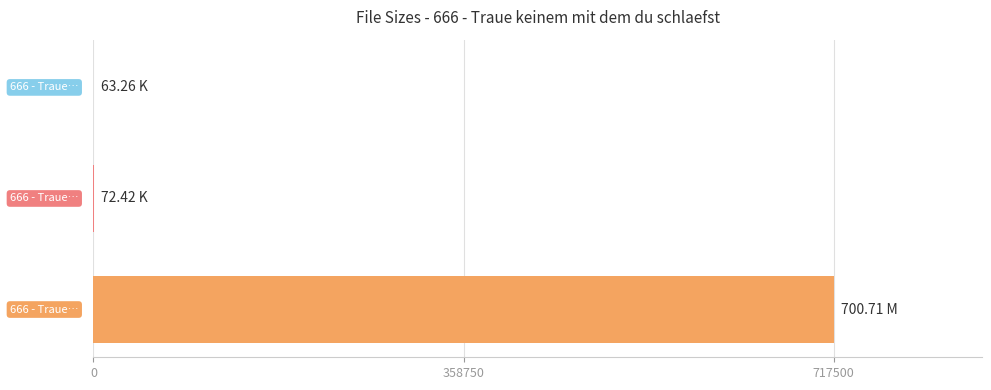

What is the sum of all values?

717662.7